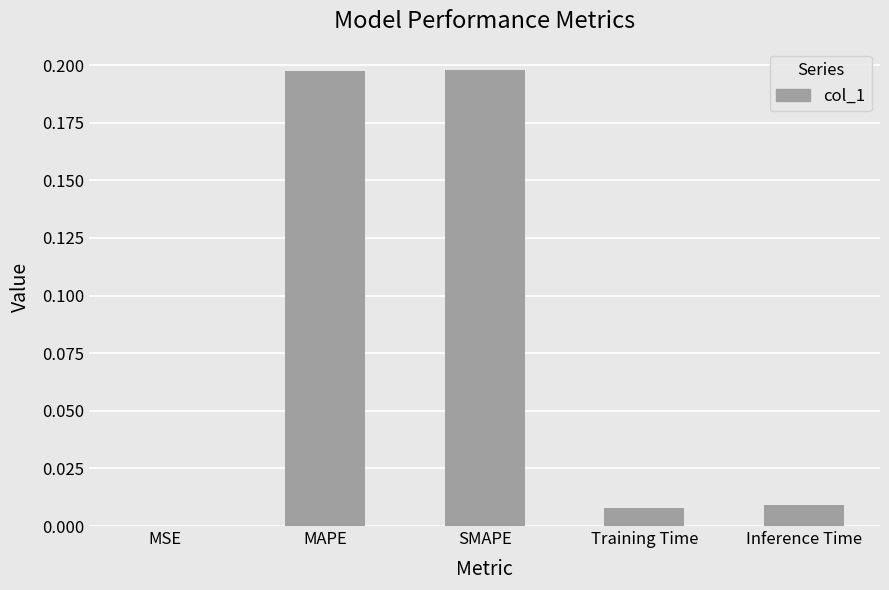

True or false: the data shows 0.0 at MSE.

True